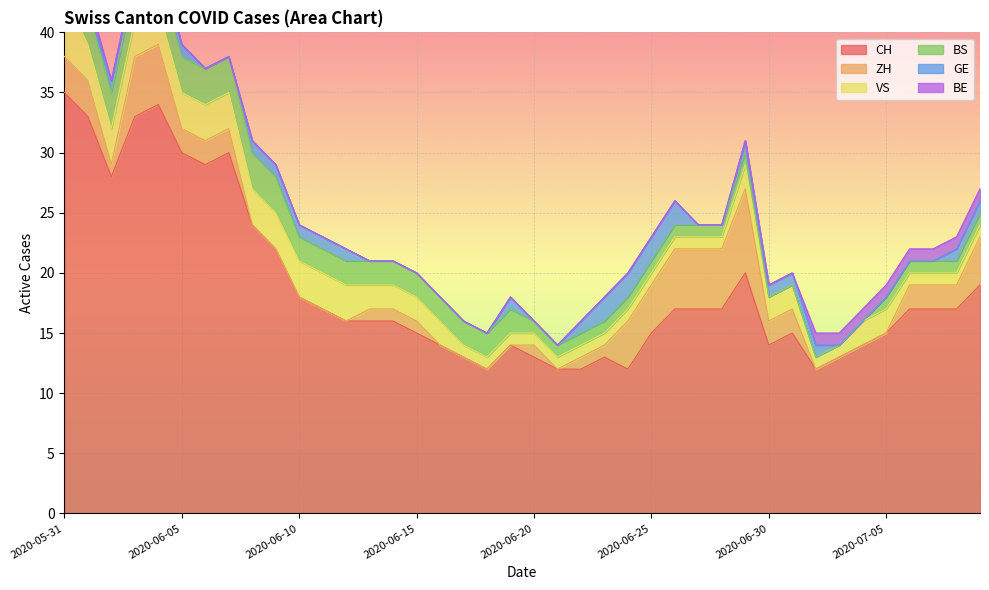

Reading left to right, what are all the values shown in this chart?

CH: 35	33	28	33	34	30	29	30	24	22	18	17	16	16	16	15	14	13	12	14	13	12	12	13	12	15	17	17	17	20	14	15	12	13	14	15	17	17	17	19
ZH: 3	3	1	5	5	2	2	2	0	0	0	0	0	1	1	1	0	0	0	0	1	0	1	1	4	4	5	5	5	7	2	2	0	0	0	0	2	2	2	4
VS: 5	3	3	3	3	3	3	3	3	3	3	3	3	2	2	2	2	1	1	1	1	1	1	1	1	1	1	1	1	2	2	2	1	1	2	2	1	1	1	1
BS: 3	3	3	3	3	3	3	3	3	3	2	2	2	2	2	2	2	2	2	2	1	1	1	1	1	1	1	1	1	1	0	0	0	0	0	1	1	1	1	1
GE: 0	0	1	1	1	1	0	0	1	1	1	1	1	0	0	0	0	0	0	1	0	0	1	2	2	2	2	0	0	1	1	1	1	0	0	0	0	0	1	1
BE: 1	1	0	0	0	0	0	0	0	0	0	0	0	0	0	0	0	0	0	0	0	0	0	0	0	0	0	0	0	0	0	0	1	1	1	1	1	1	1	1